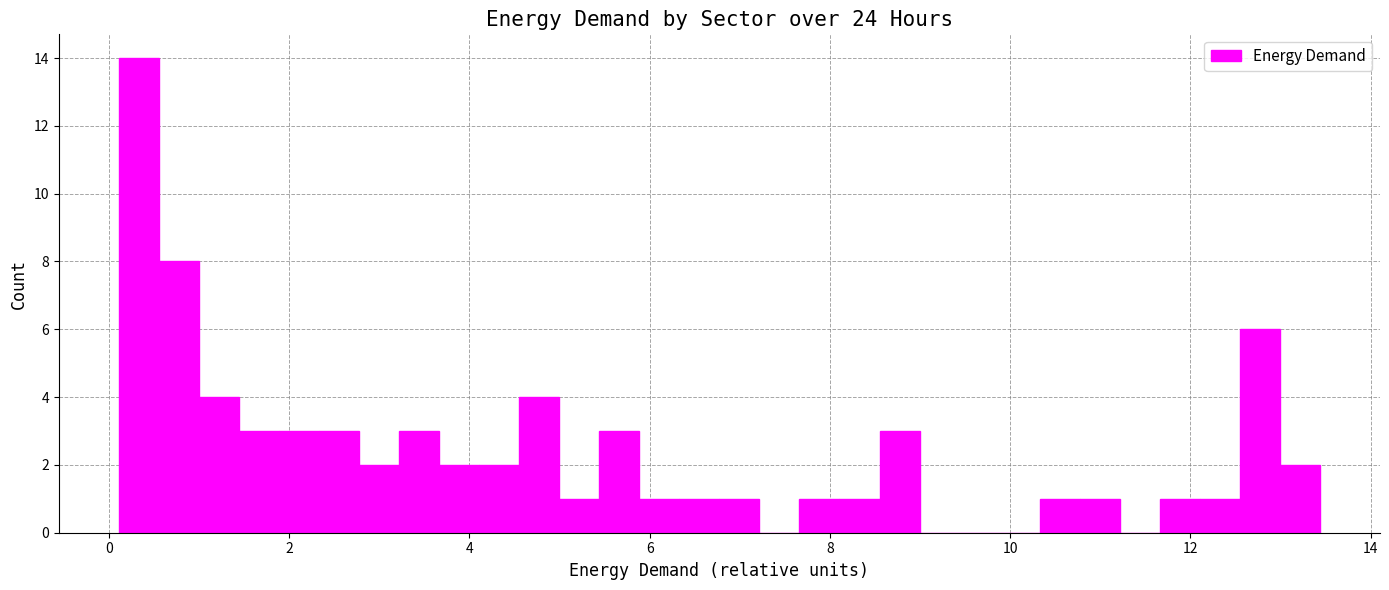

Read against the x-axis, roughly where is the centre of the tallest bar?

0.4